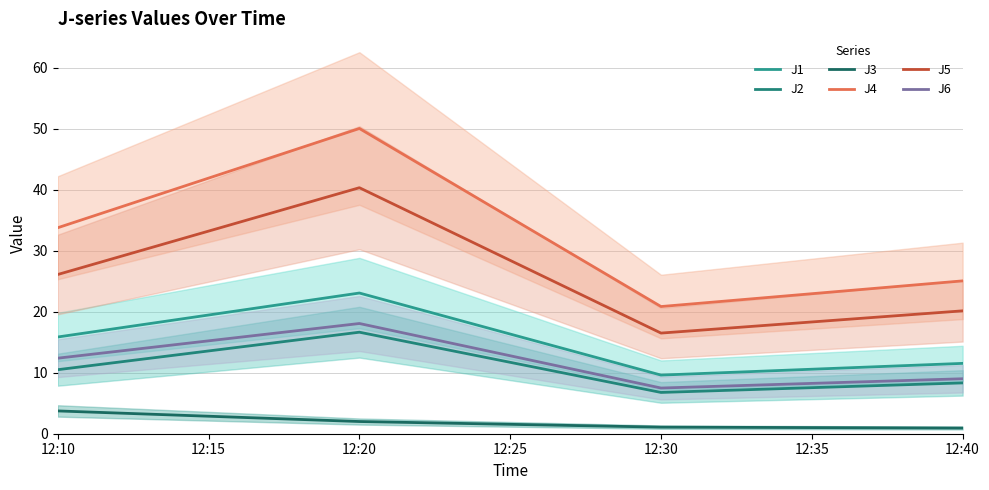

At how many categories does at least one series exceed 20?

4